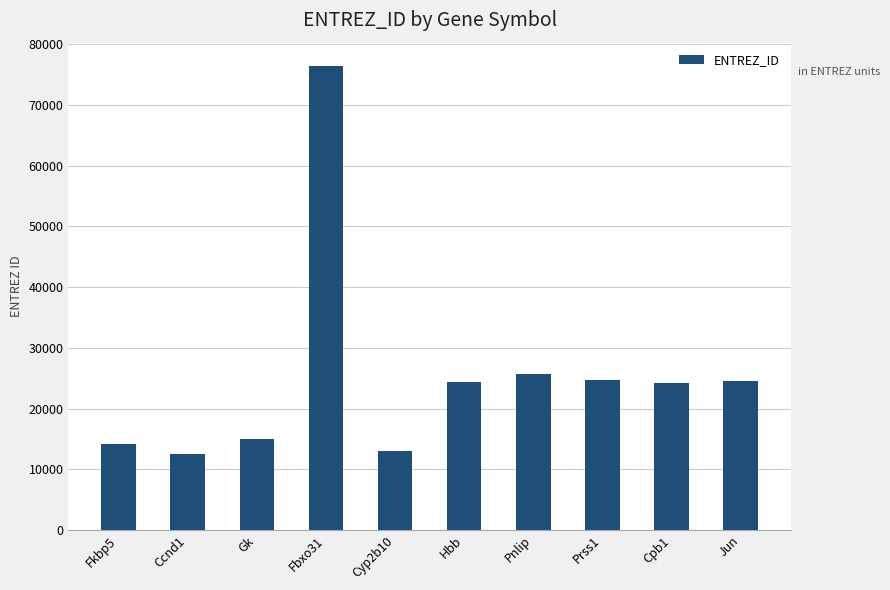

Are the bars grouped side by side (vs. stacked)?

No